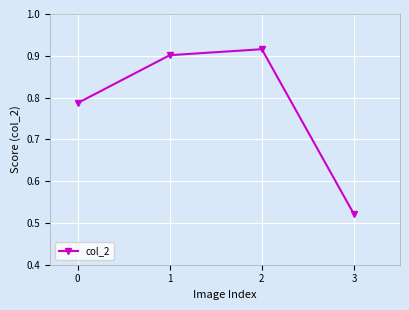

At which label is the value closest to 0?

3